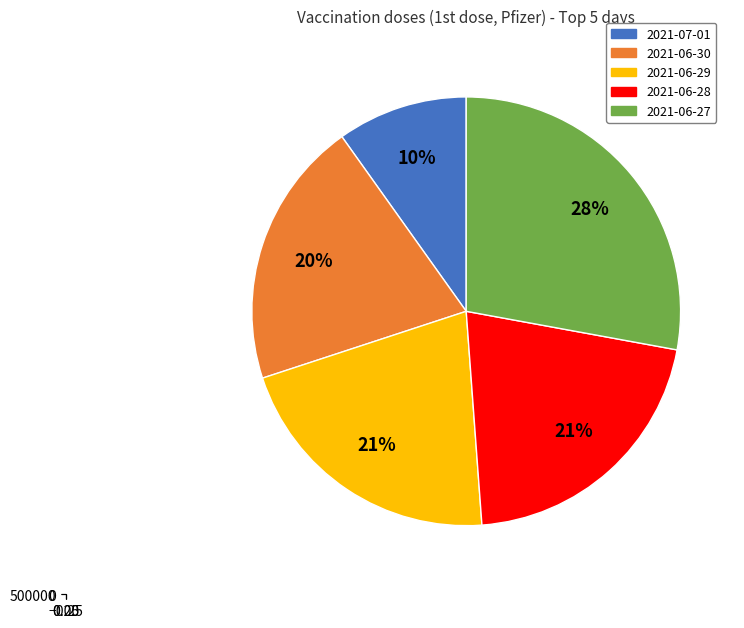

Count the number of slices in the pie.

5